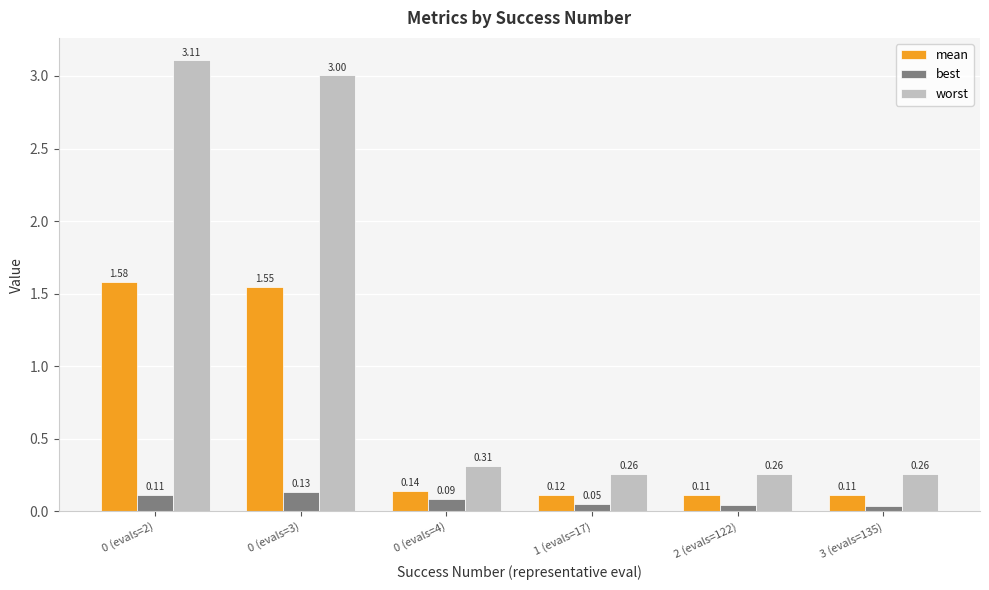

At which label does best reach its minimum?

3 (evals=135)